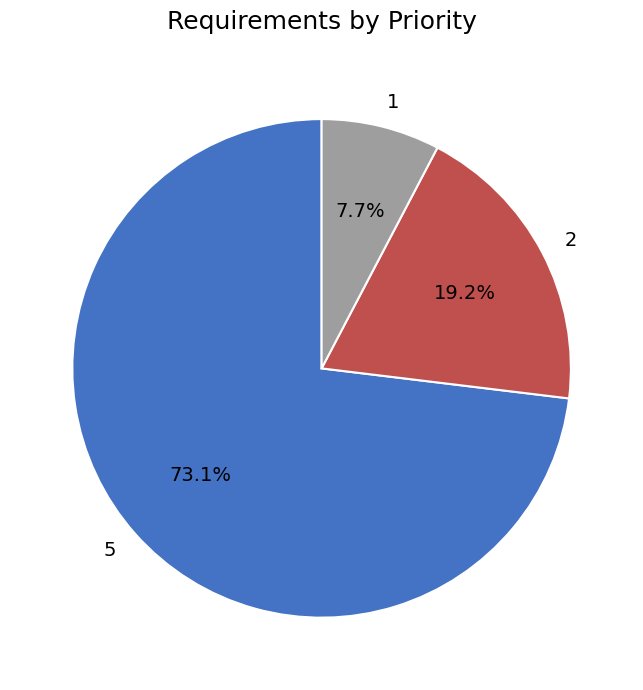

Does any single category account for the majority?

Yes